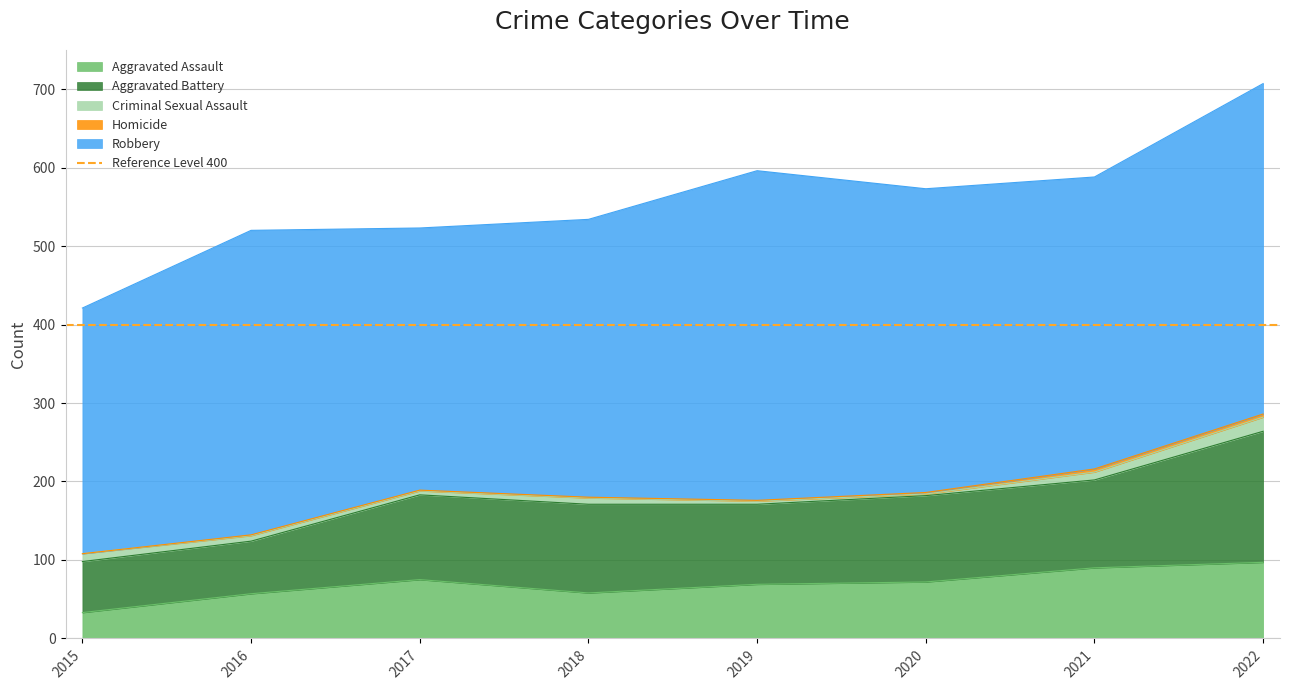

The value of Robbery at 2019 is 153. True or false?

False